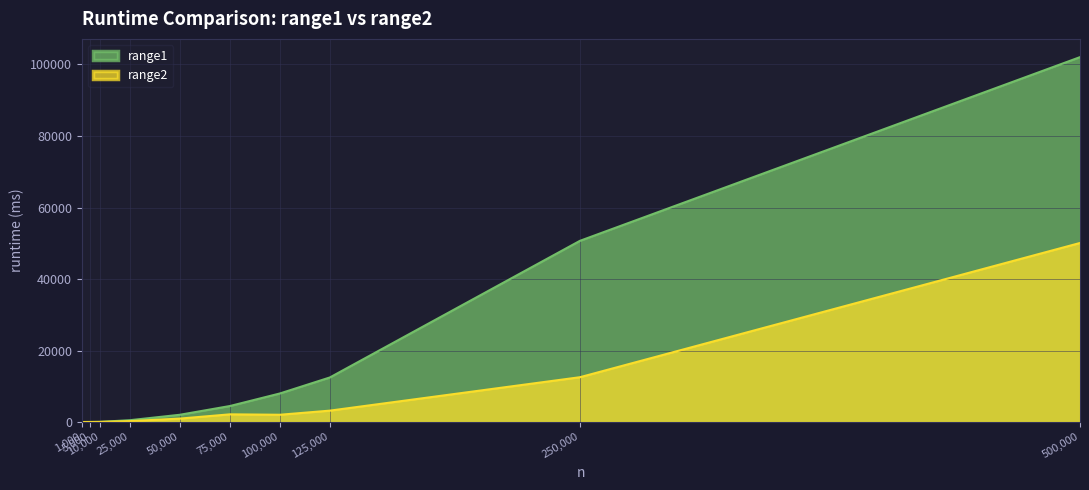

Count the number of categories in the chart.

10